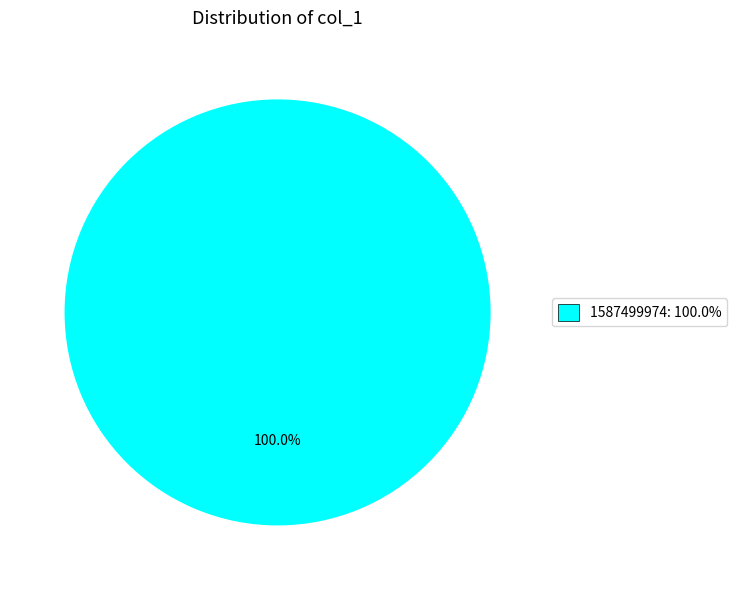

Is there any slice that represents more than half of the pie?

Yes